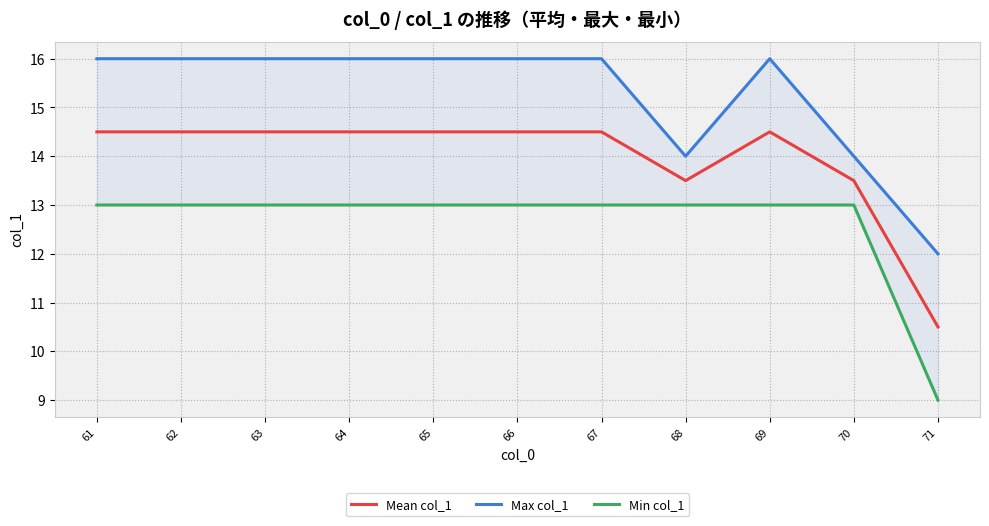

The value of Min col_1 at 69 is 6.1. True or false?

False